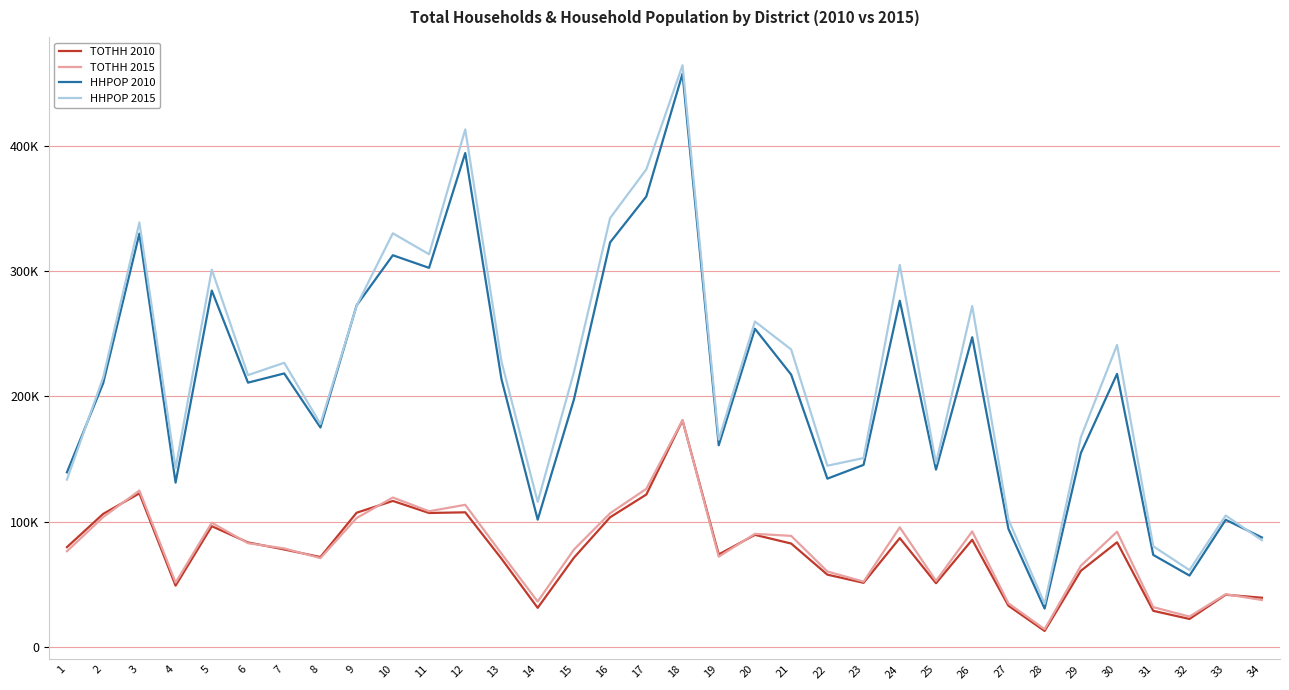

What are all the series names shown in the legend?

TOTHH 2010, TOTHH 2015, HHPOP 2010, HHPOP 2015